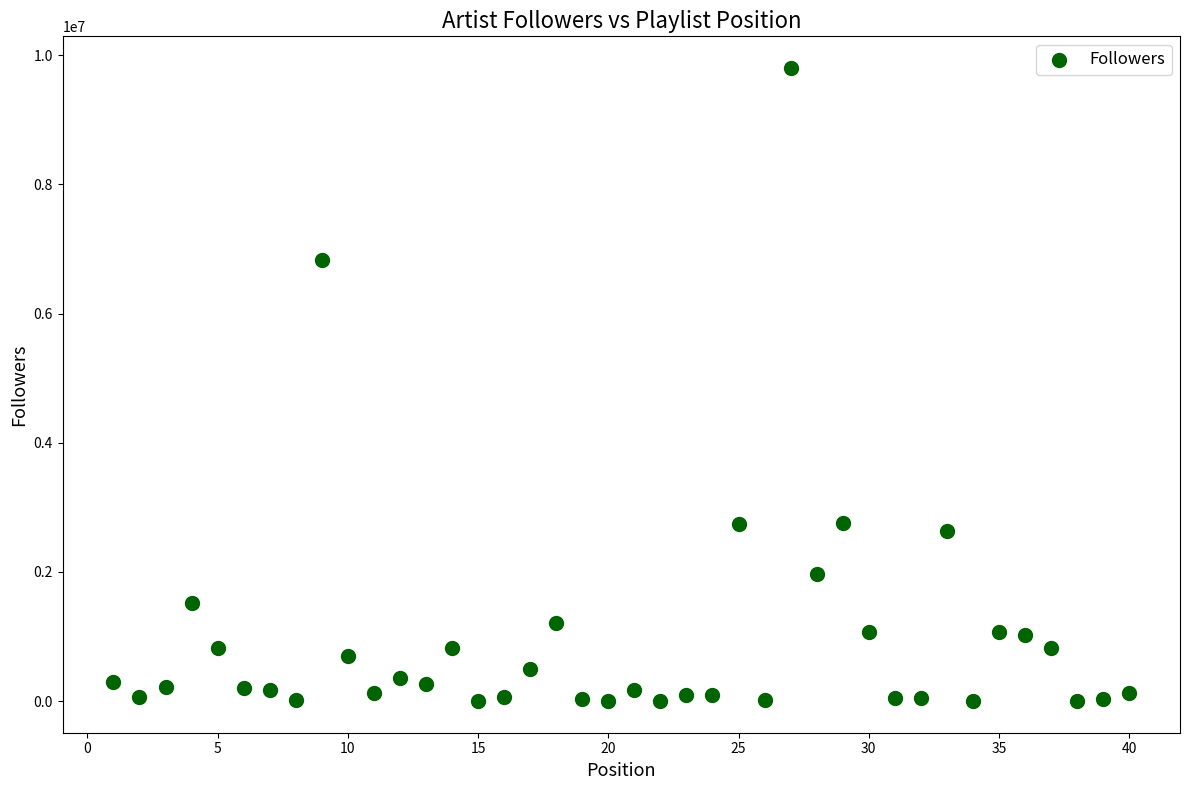

What Y value in the scatter plot is closest to 4900805?

6825673